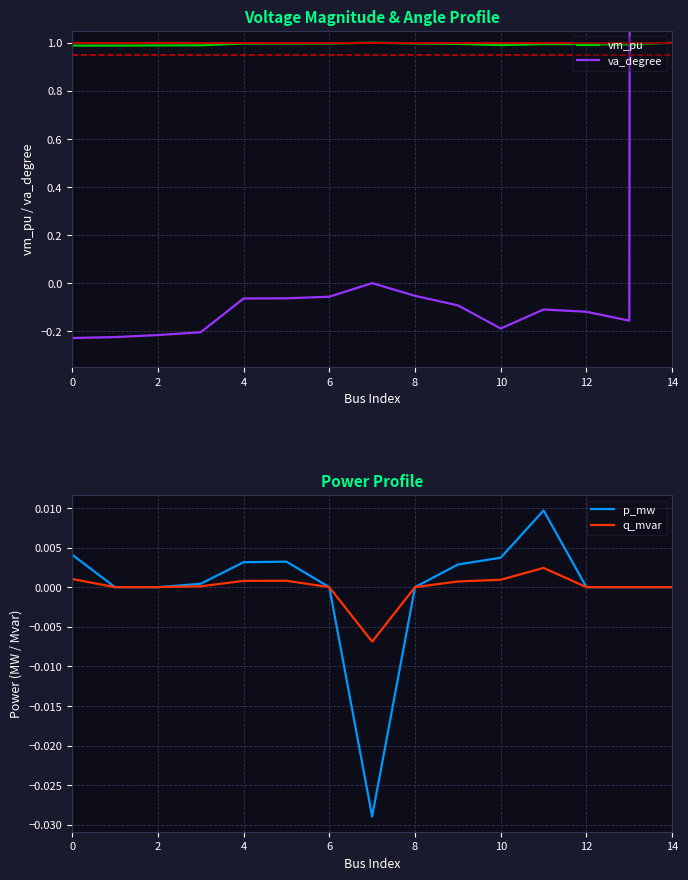

The vm_pu series shows 1.0 at 4. True or false?

True